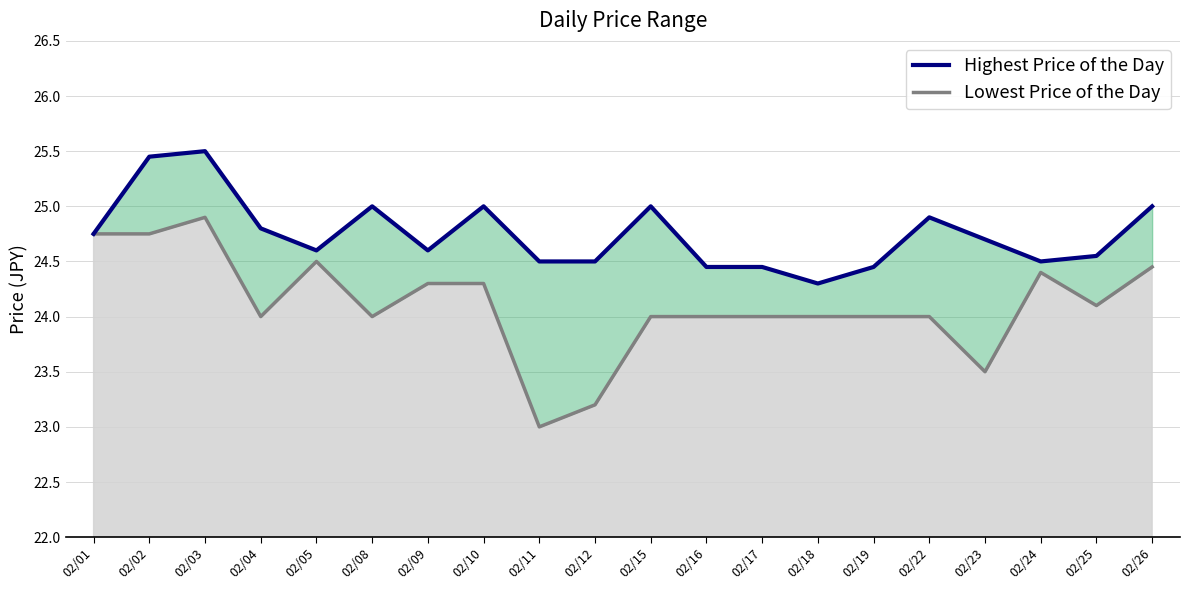

Does the chart have visible grid lines?

Yes